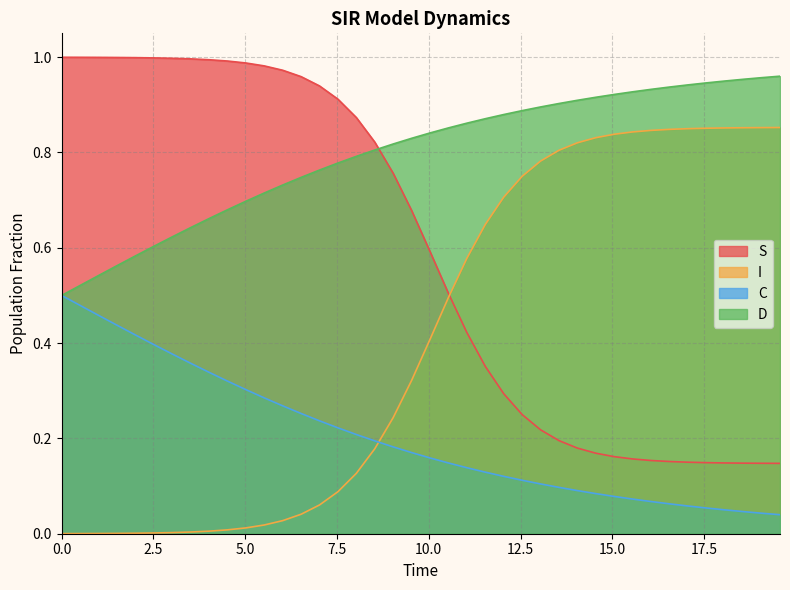

List the series in order of their overall mean, lowest first.

C, I, S, D